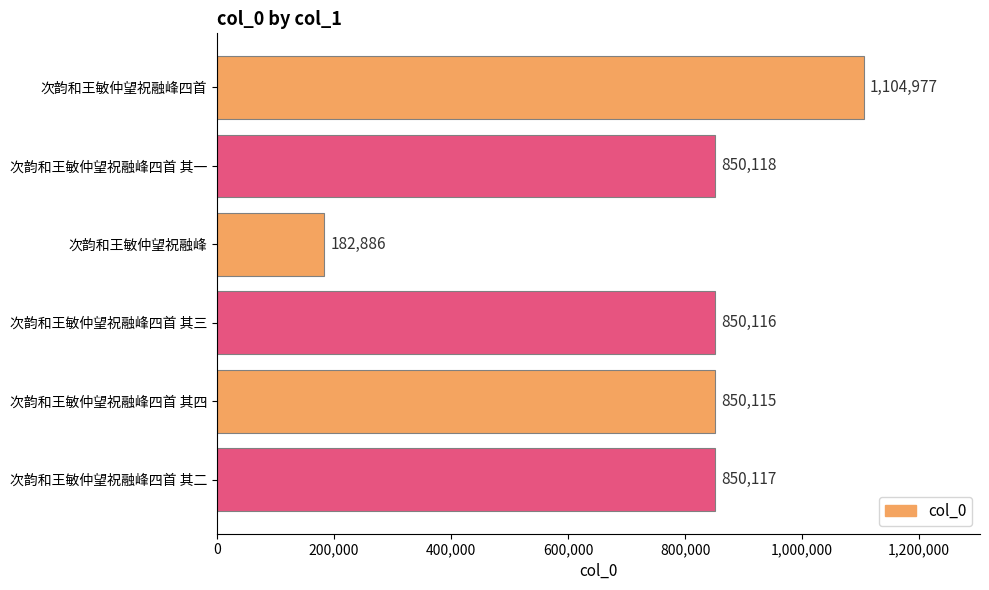

How many bars are there in total?

6